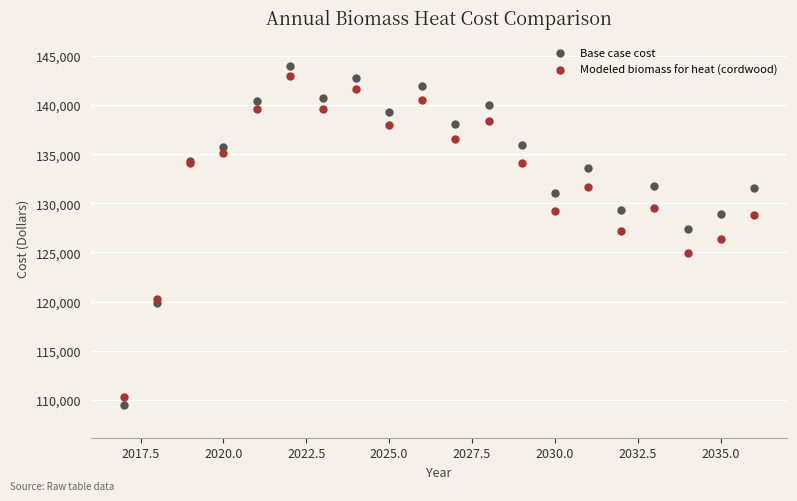

Which series has the largest Y range (max minus min)?

Base case cost